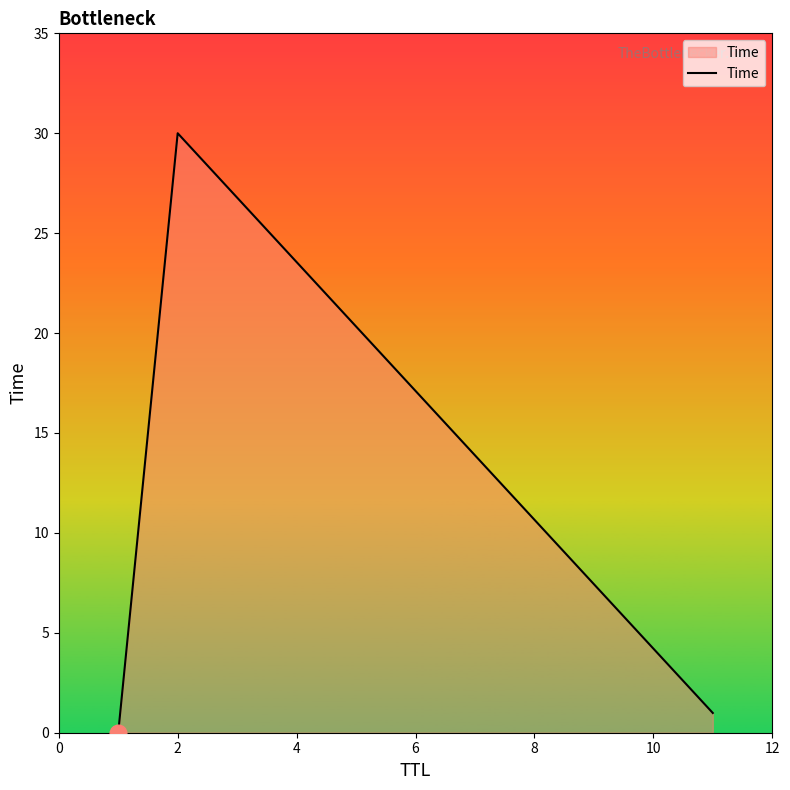

What is the average value?

10.3